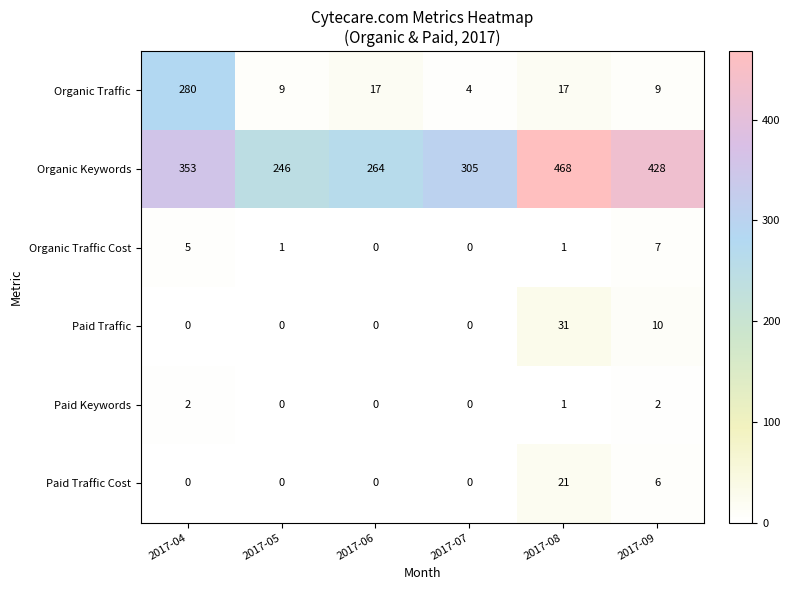

Which series has the largest total across all categories?

Organic Keywords